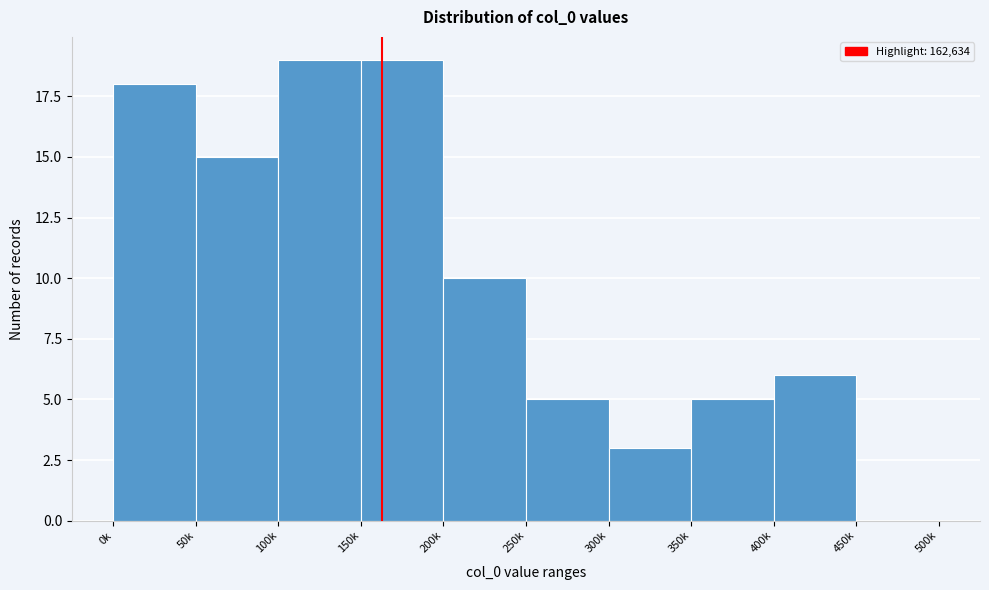

Reading left to right, transcribe all the data shown in this chart.

0k=18	50k=15	100k=19	150k=19	200k=10	250k=5	300k=3	350k=5	400k=6	450k=0